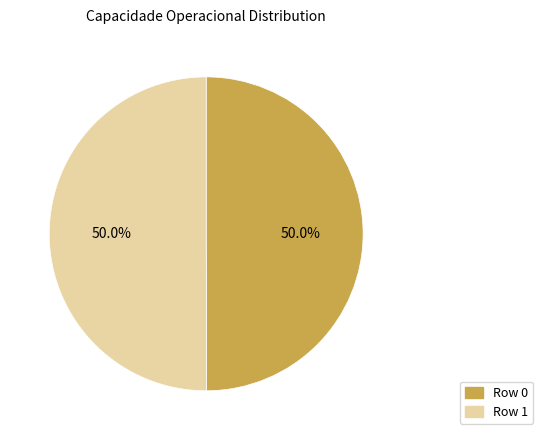

Is the sum of Row 1 and Row 0 greater than half?

Yes